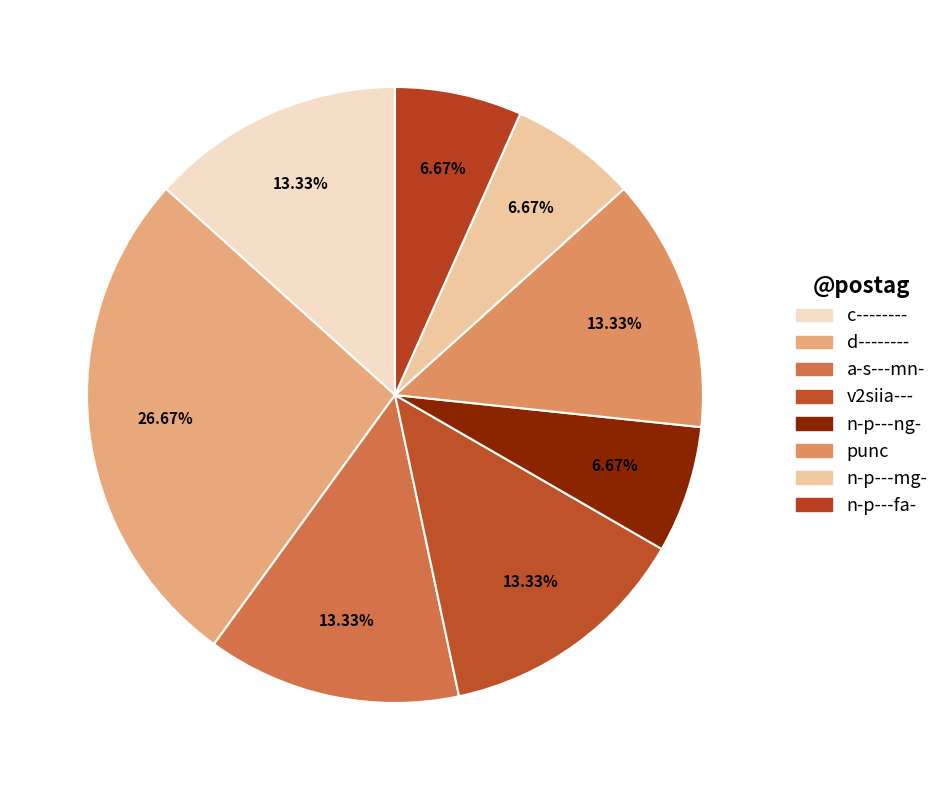

Does c-------- account for over 50% of the chart?

No